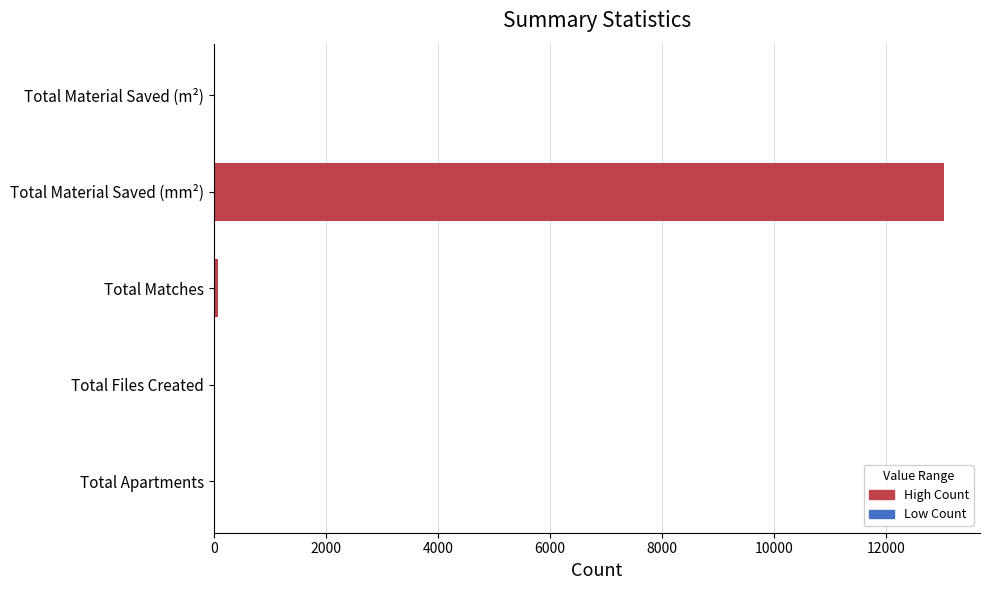

The value at Total Apartments is 4589.8. True or false?

False